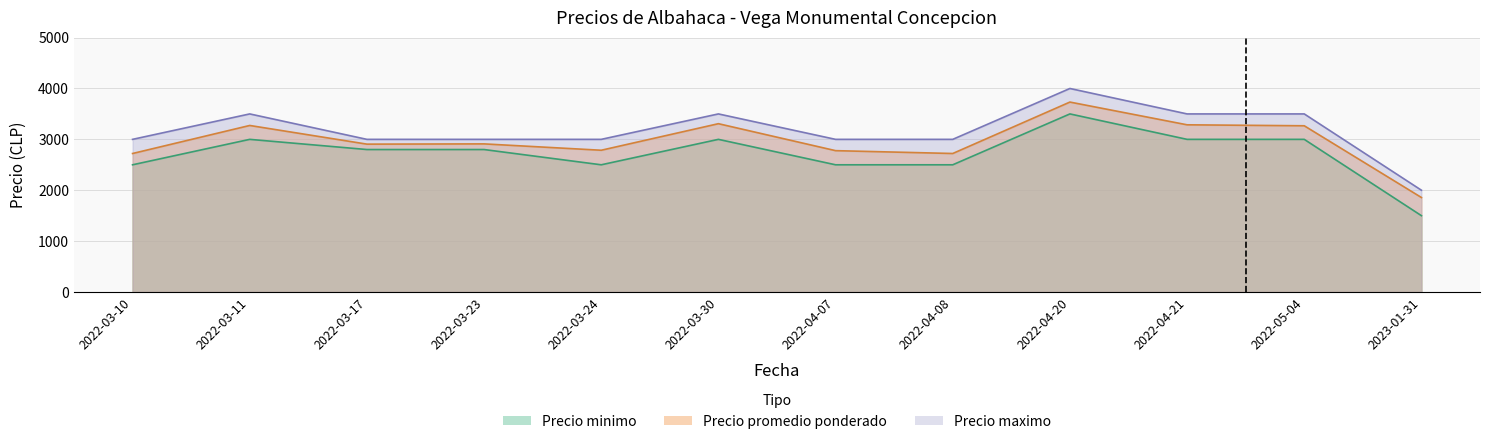

True or false: Precio promedio ponderado and Precio minimo cross at least once.

False